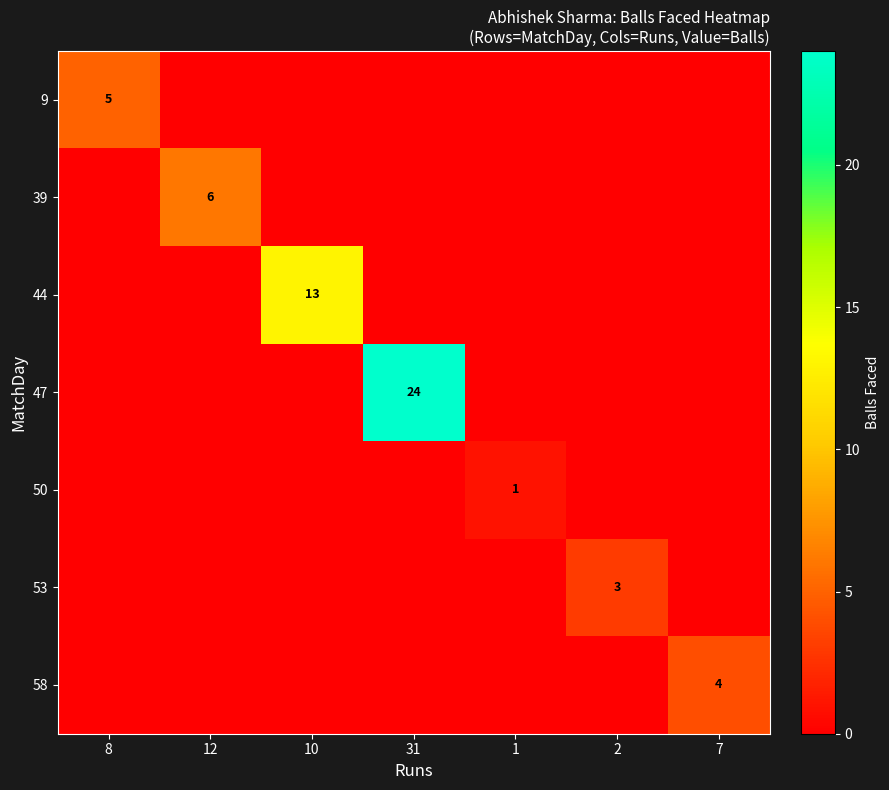

The 58 series shows 1 at 7. True or false?

False